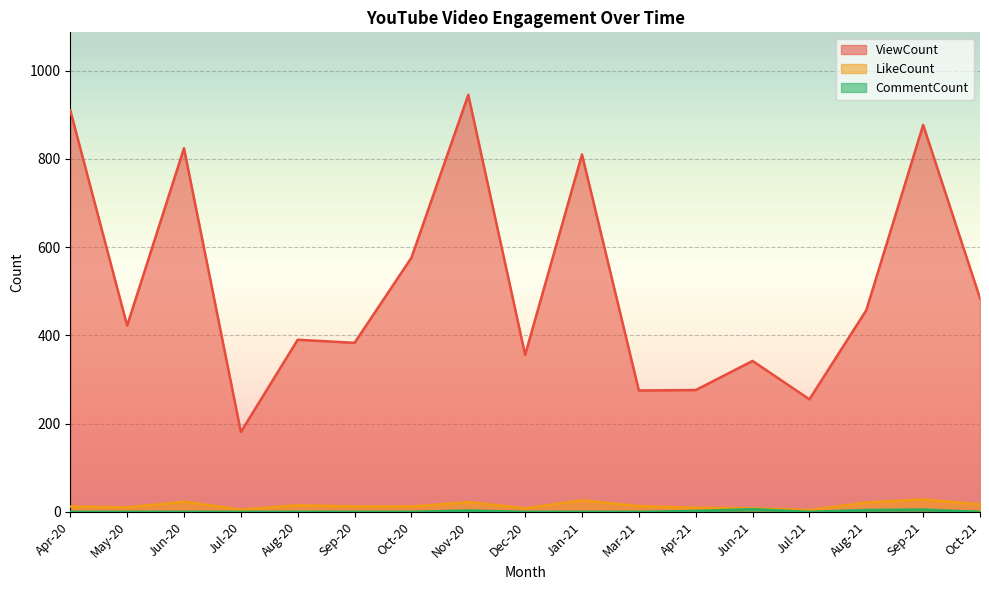

True or false: ViewCount and LikeCount cross at least once.

False